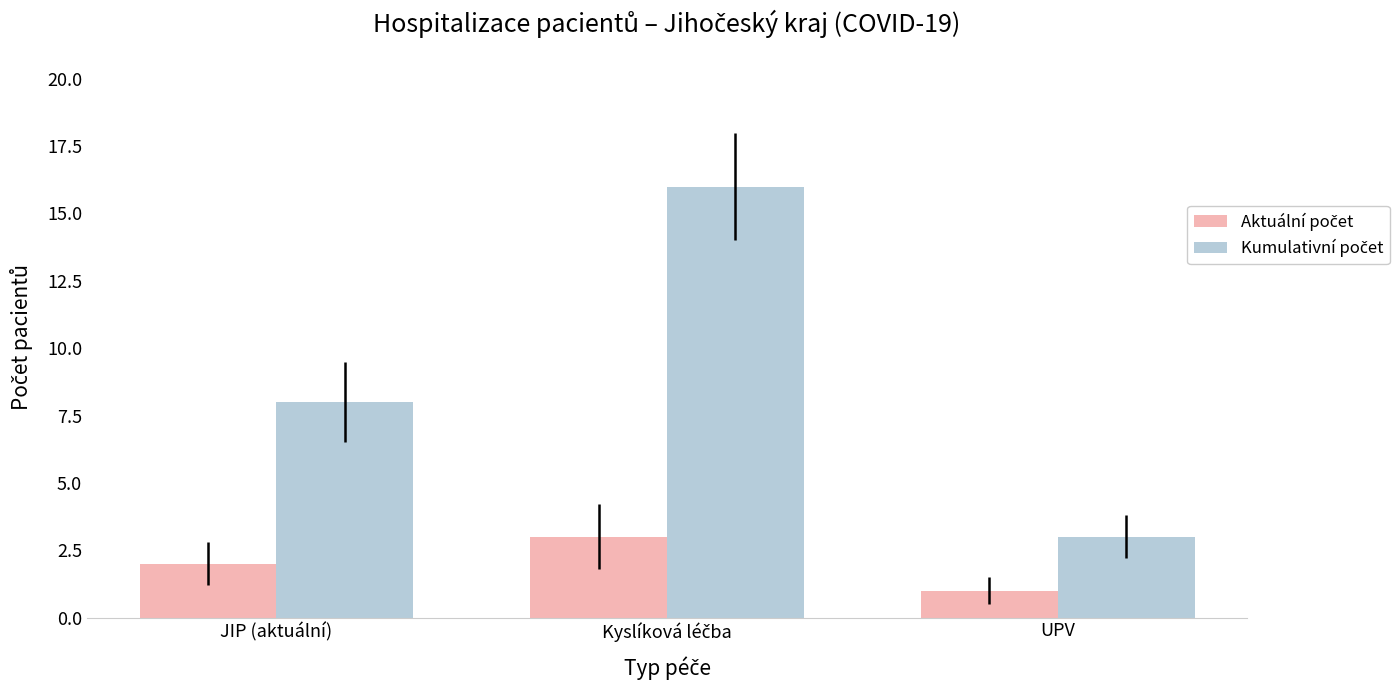

What is the greatest value displayed?

16